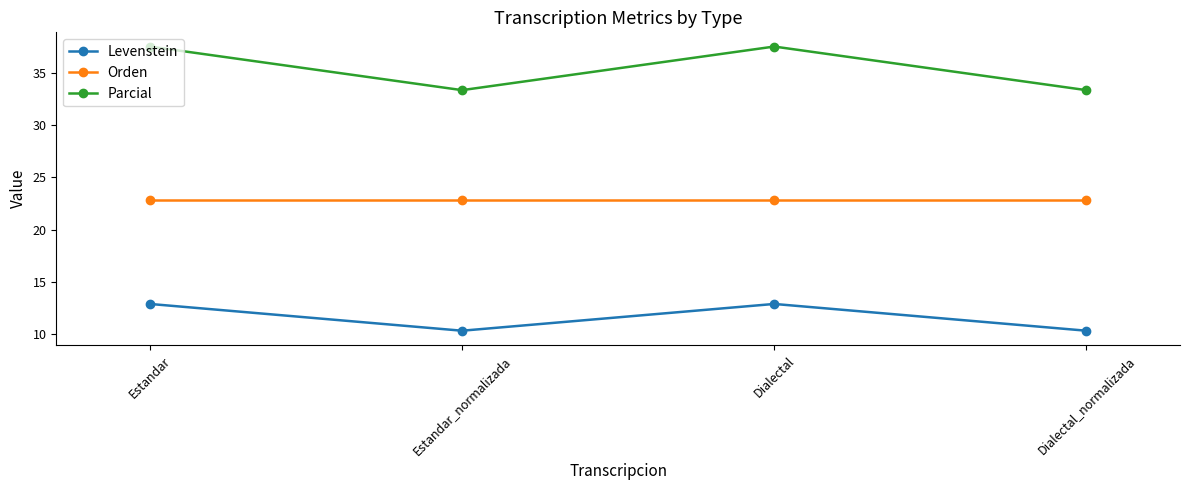

At which label does Parcial first exceed 37?

Estandar